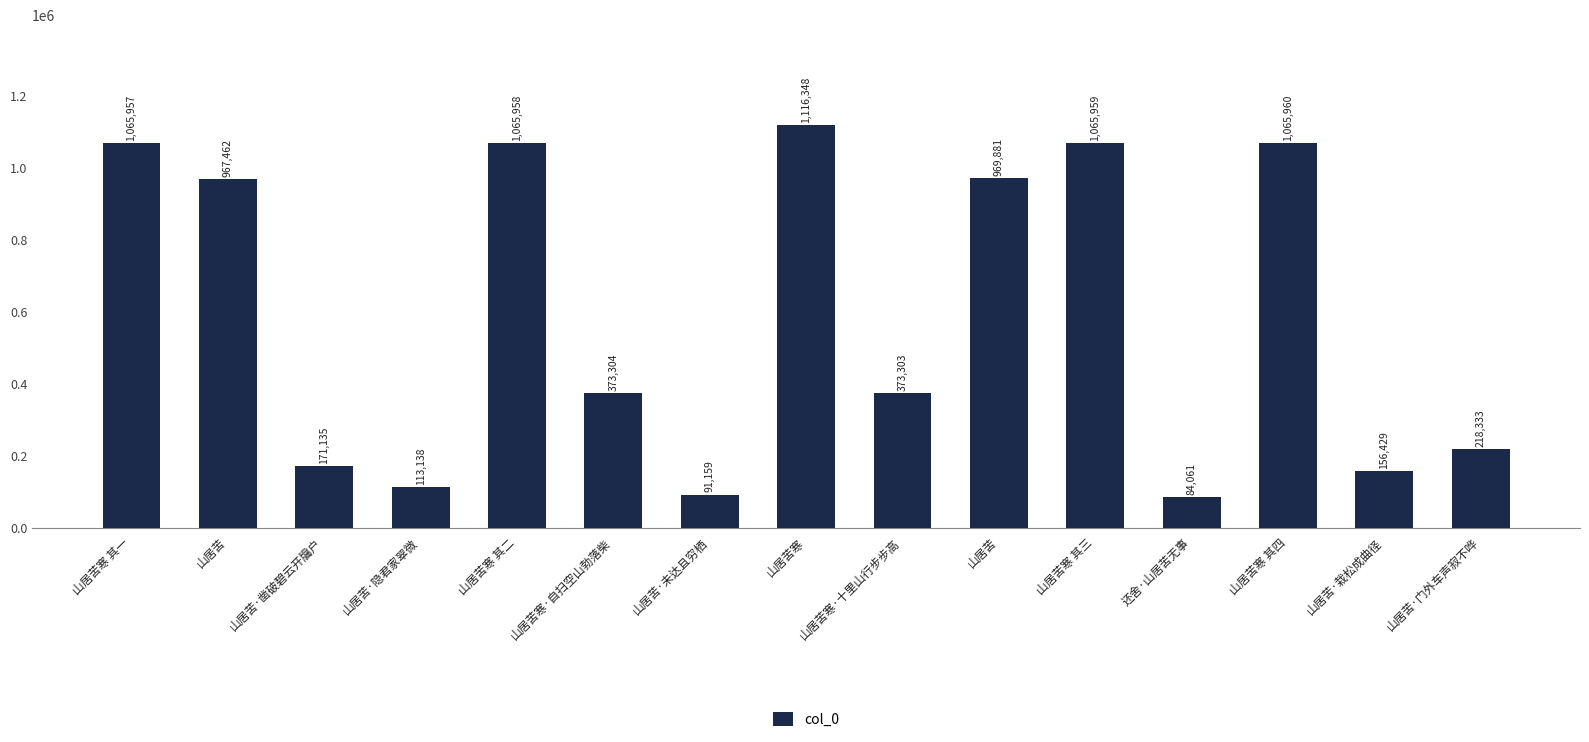

Between 山居苦·栽松成曲径 and 山居苦寒·自扫空山勃落柴, which is larger?

山居苦寒·自扫空山勃落柴